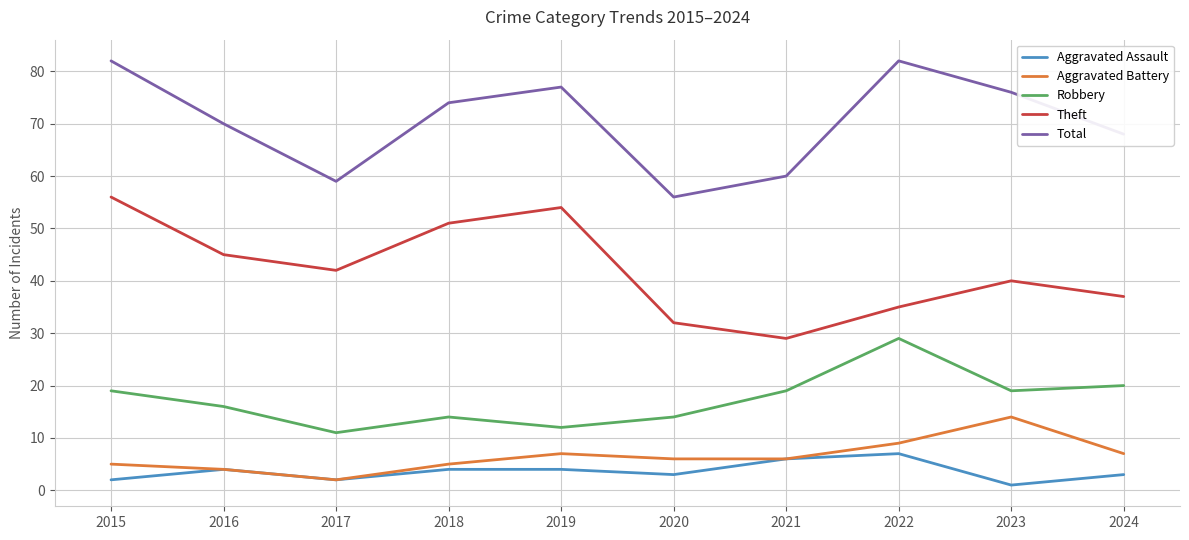

The Theft series shows 9 at 2023. True or false?

False